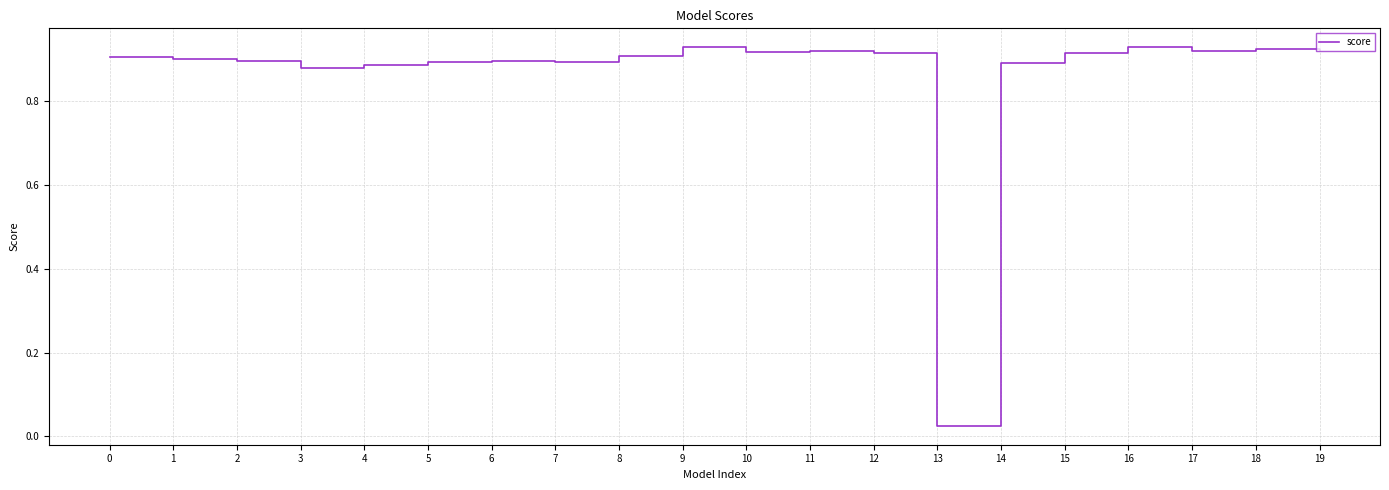

Which has a higher value, 4 or 16?

16